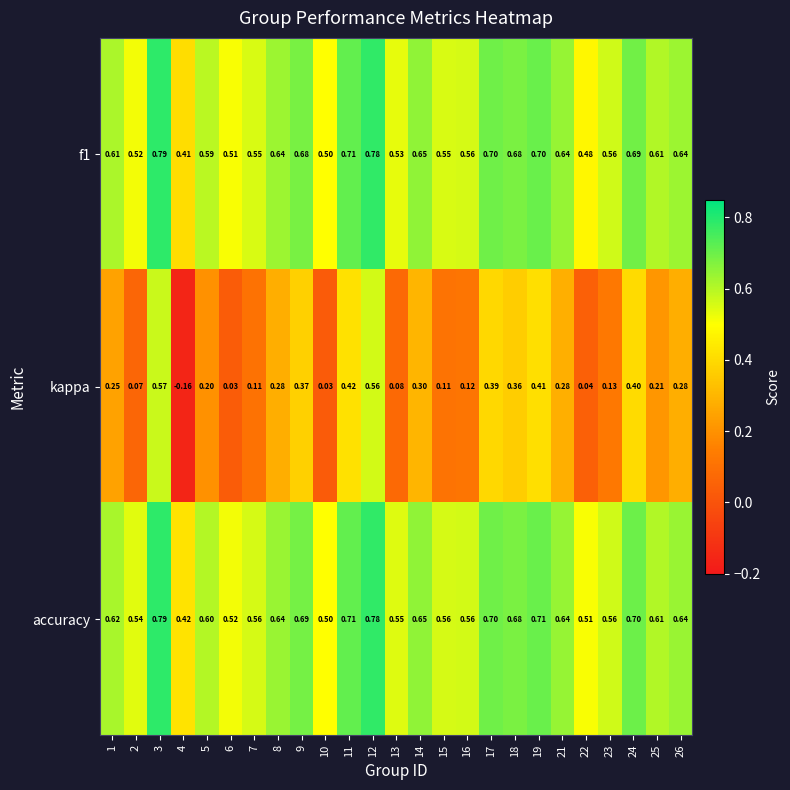

Which series changed the most between 6 and 25?

kappa